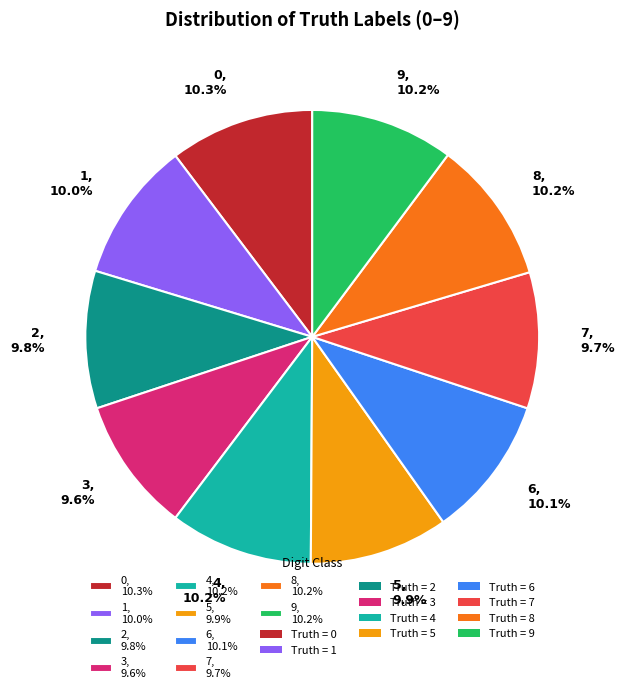

Count the number of slices in the pie.

10